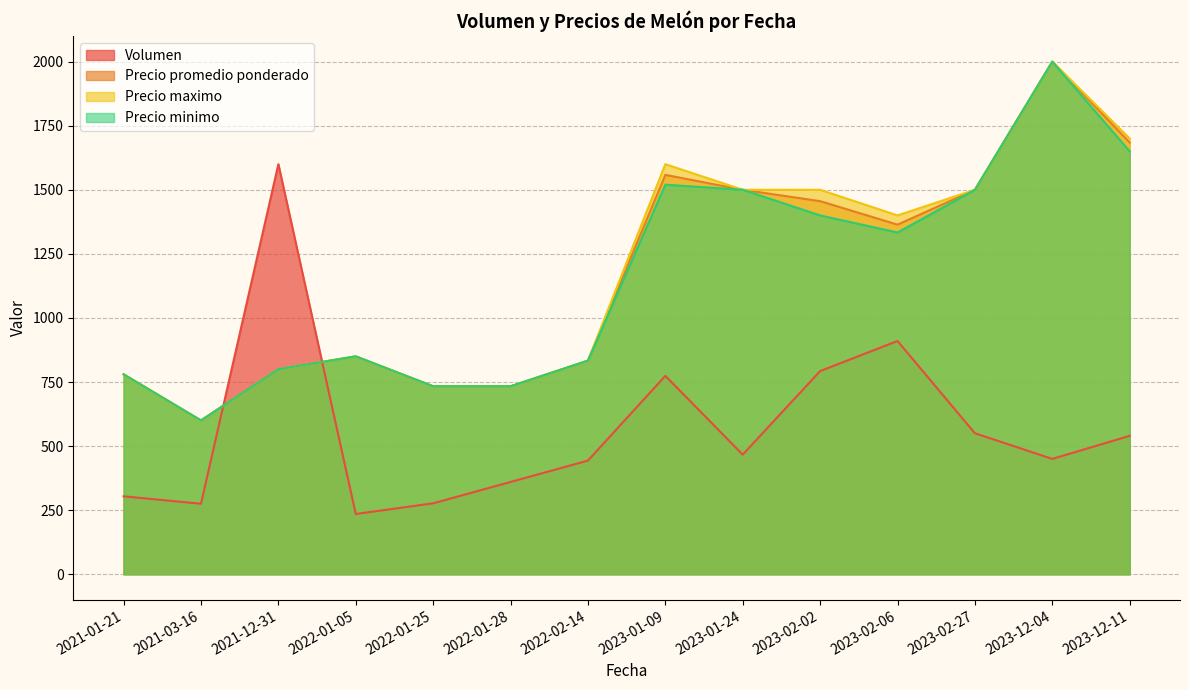

True or false: Volumen has a value of 350 at 2022-01-28.

True